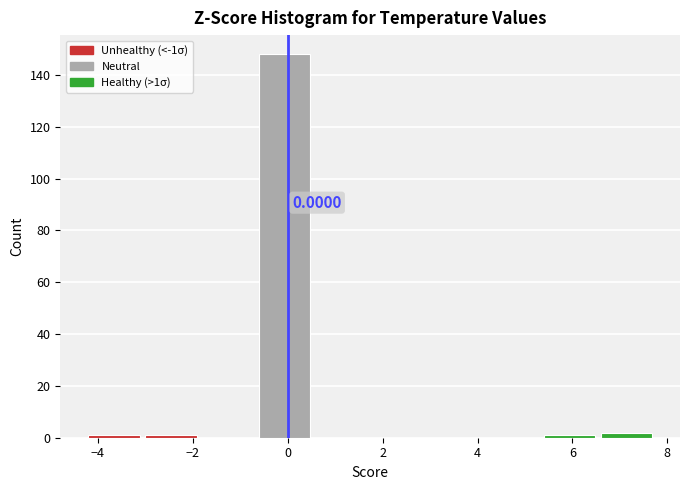

Which range on the x-axis has the tallest bar?

-0.6 to 0.6